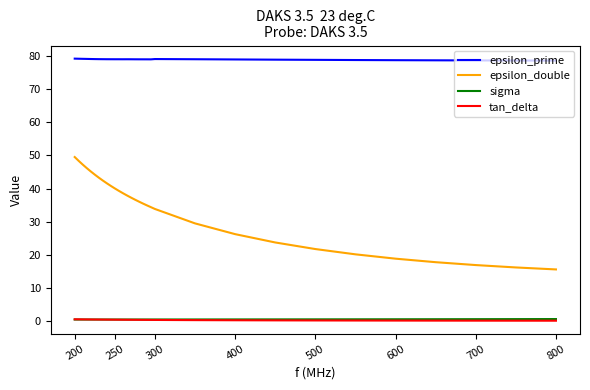

What is the maximum value shown in the chart?

79.2